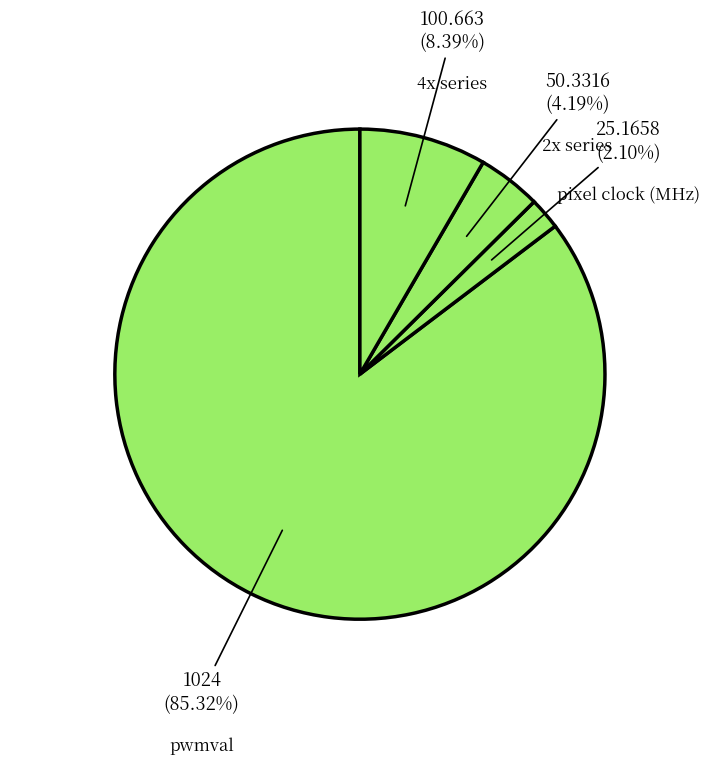

True or false: 4x series accounts for 8% of the total.

True